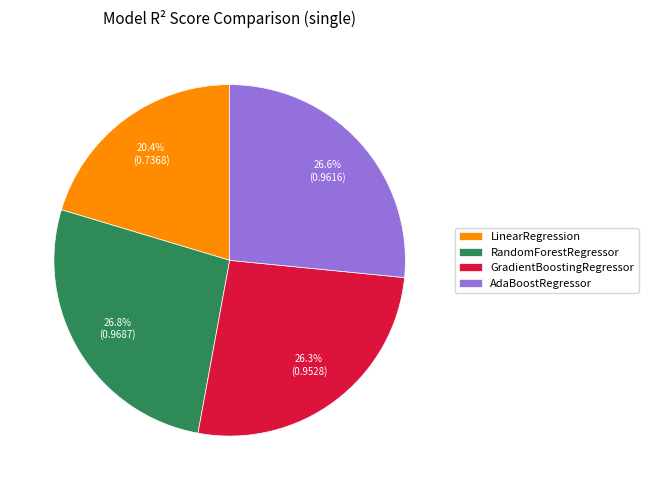

What percentage is the RandomForestRegressor slice, to the nearest percent?

27%